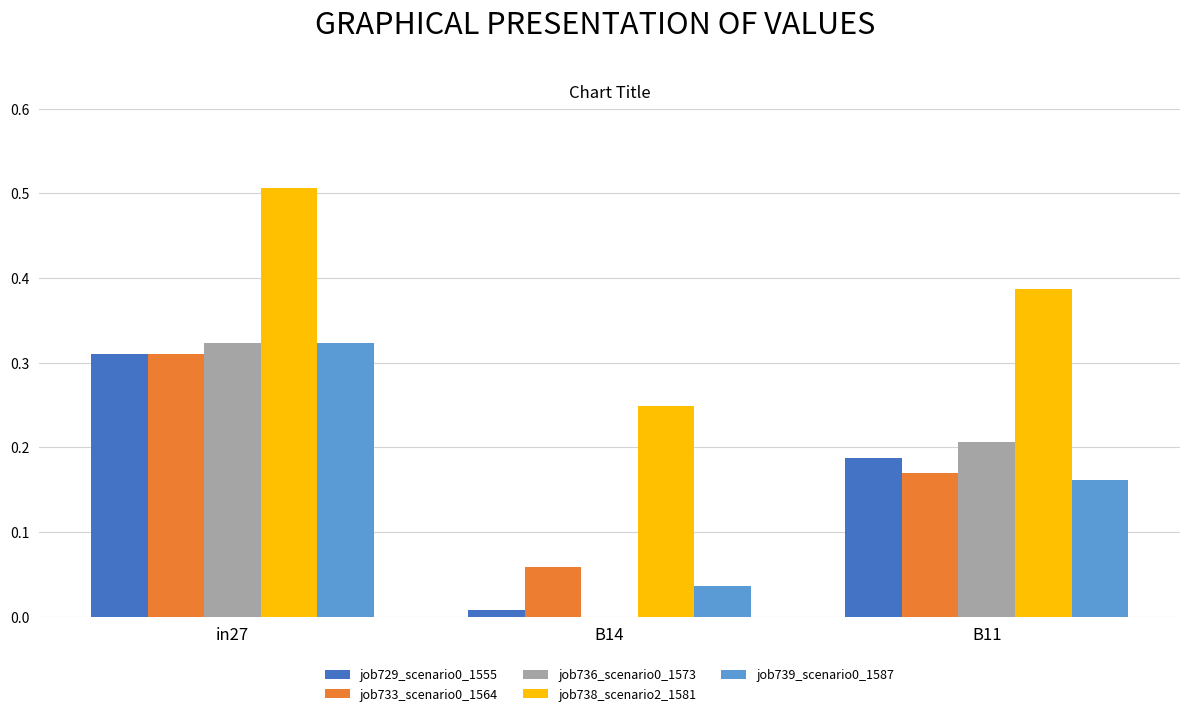

True or false: job729_scenario0_1555 has a value of 0.2 at in27.

False